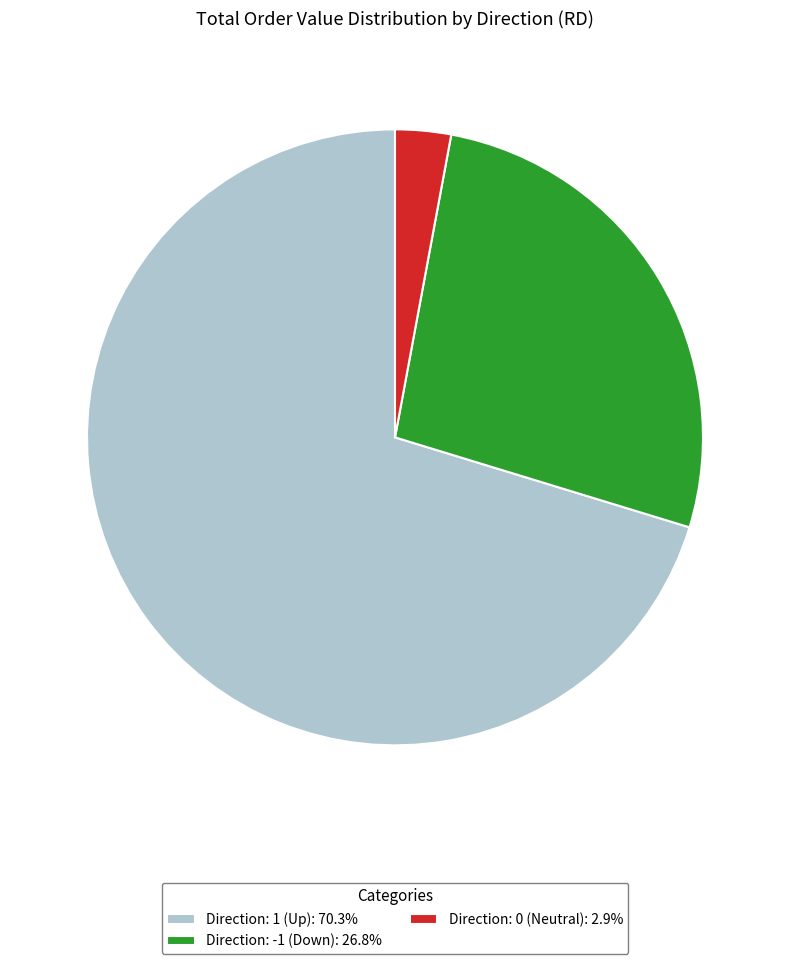

Does Direction: 1 (Up): 70.3% account for over 50% of the chart?

Yes